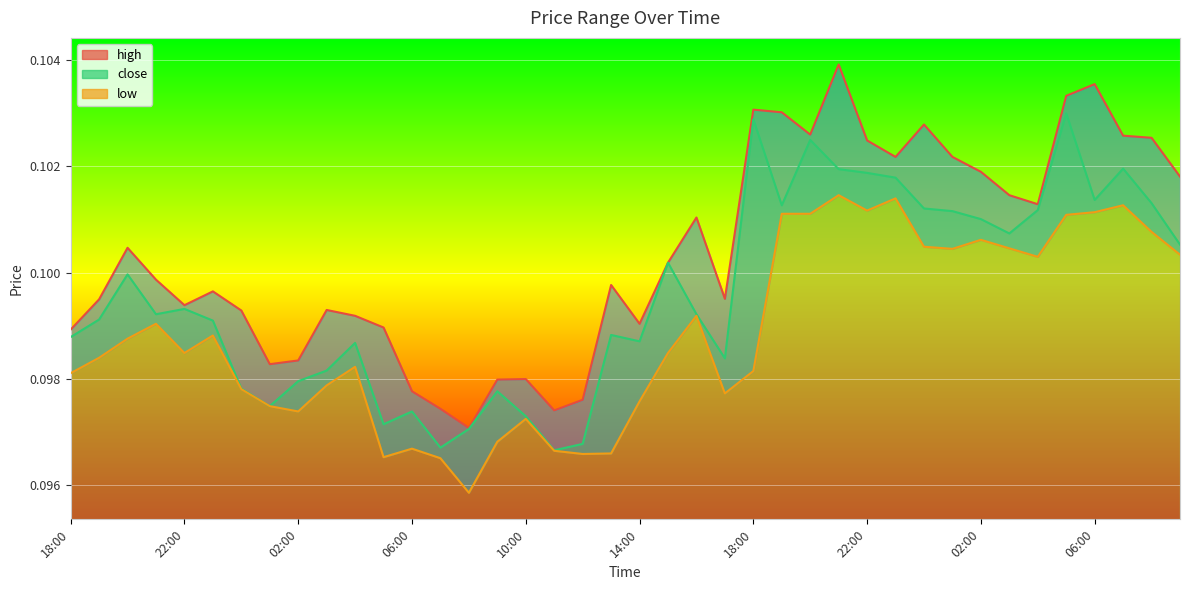

At which category does the chart reach its peak across all series?

21:00